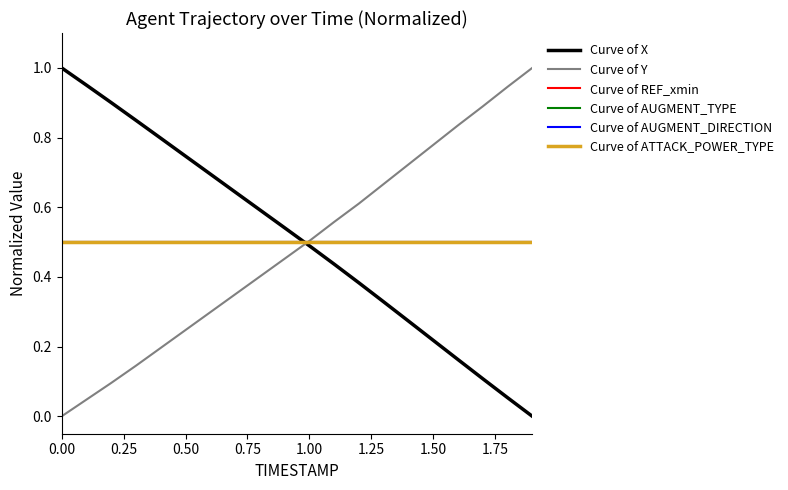

Does the chart have visible grid lines?

No